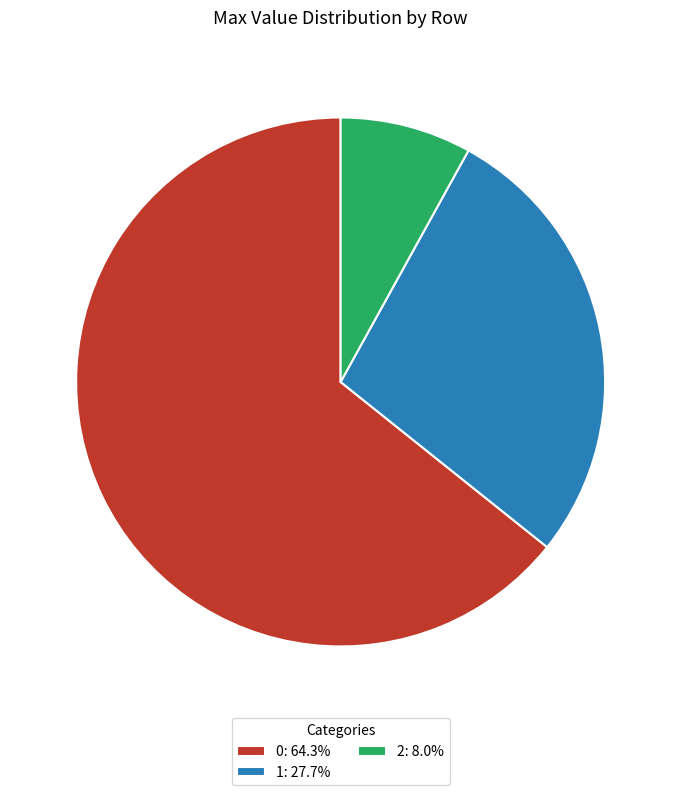

Is there any slice that represents more than half of the pie?

Yes